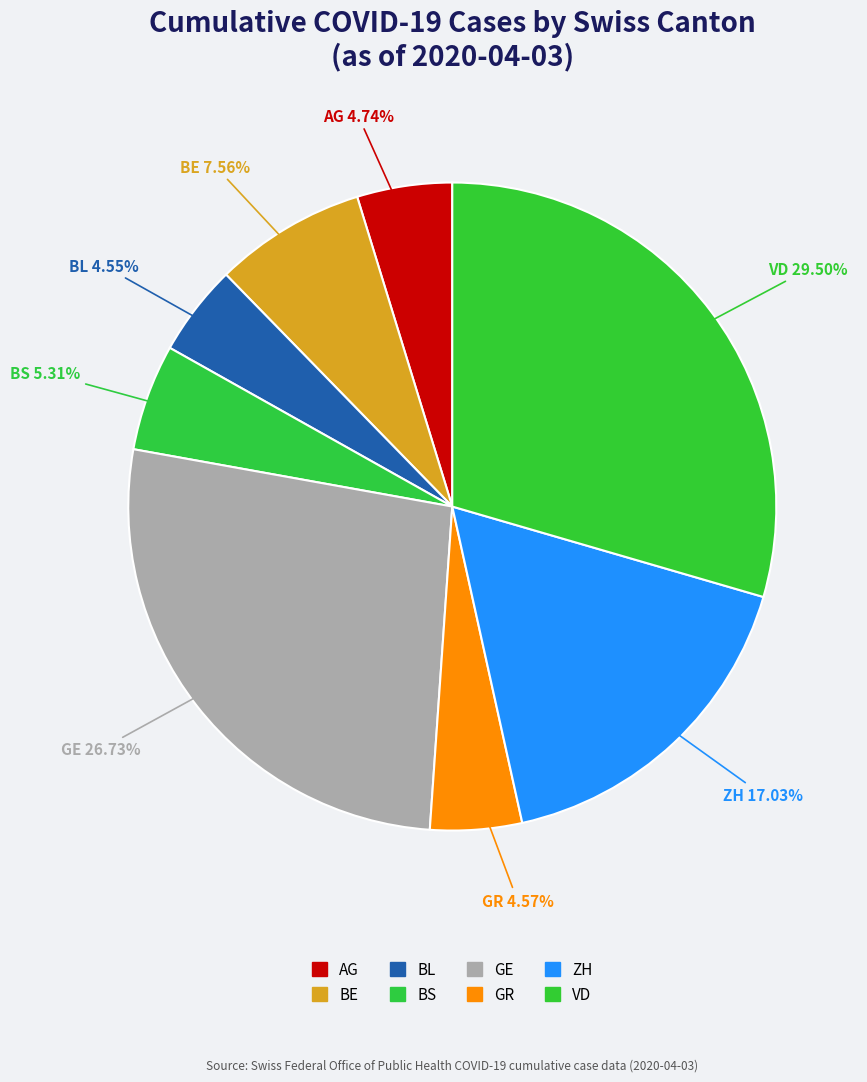

What percentage is NOT represented by BE?

92.4%